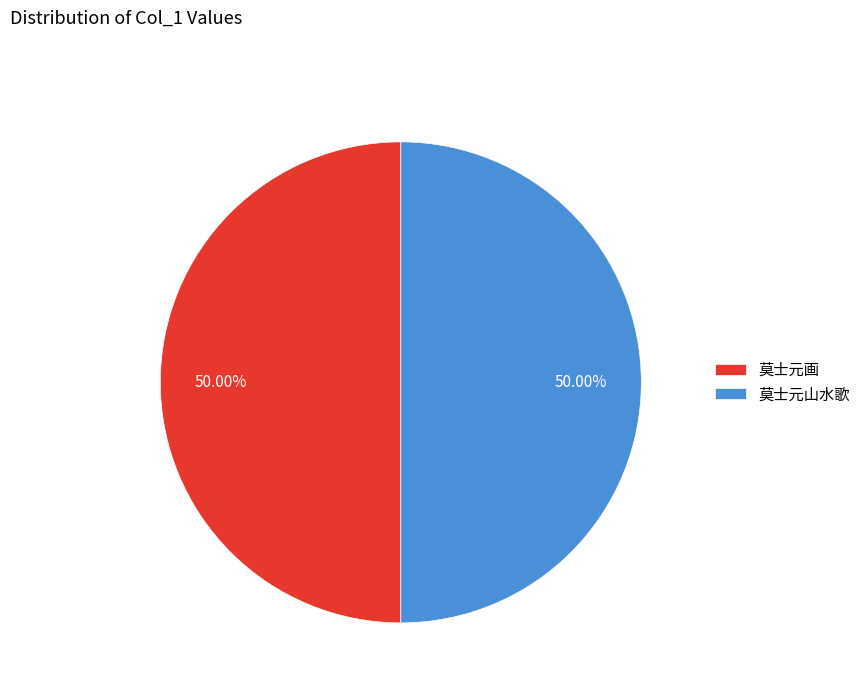

What is the ratio of the value at 莫士元山水歌 to the value at 莫士元画?

1.0